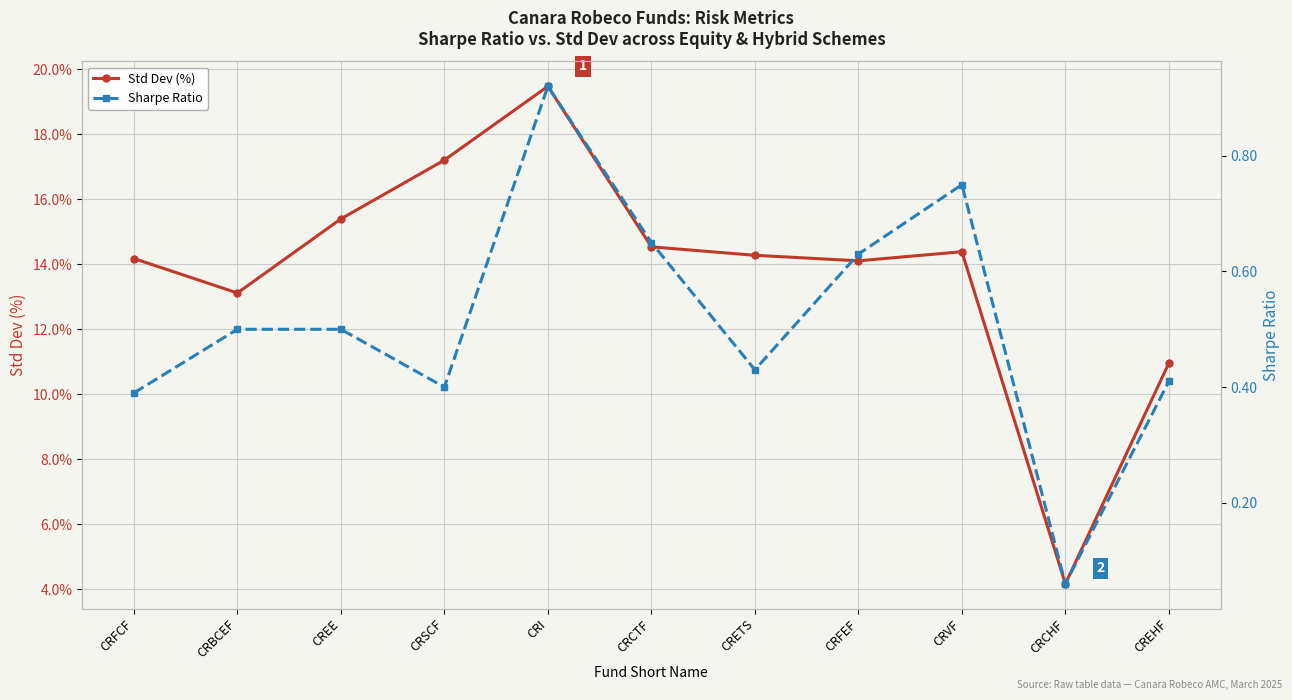

Which series has the widest spread of values?

Std Dev (%)